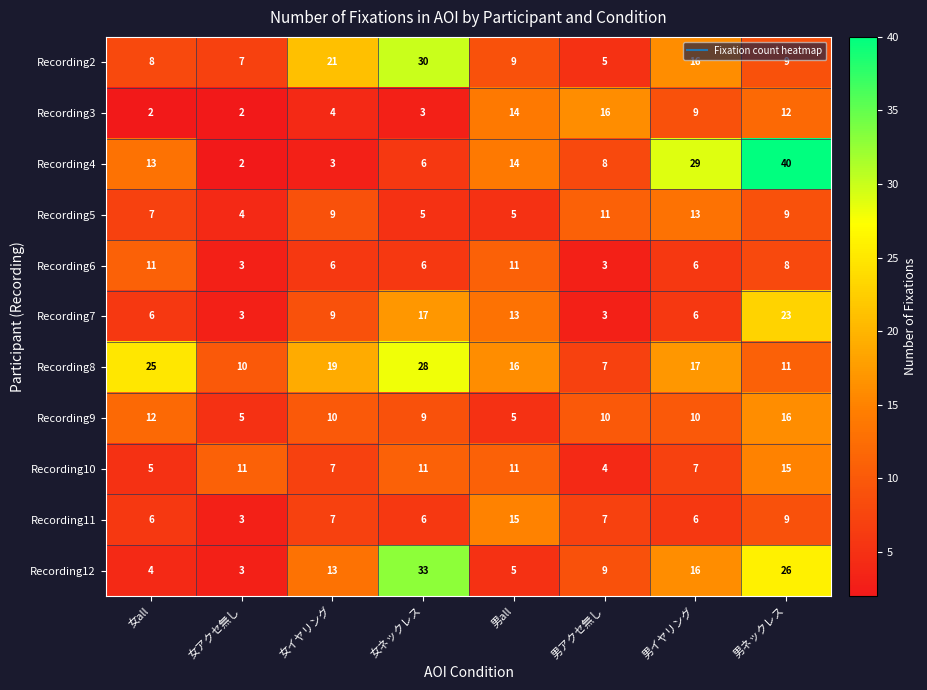

Is the value of Recording4 at 男イヤリング greater than the value of Recording5 at 女アクセ無し?

Yes